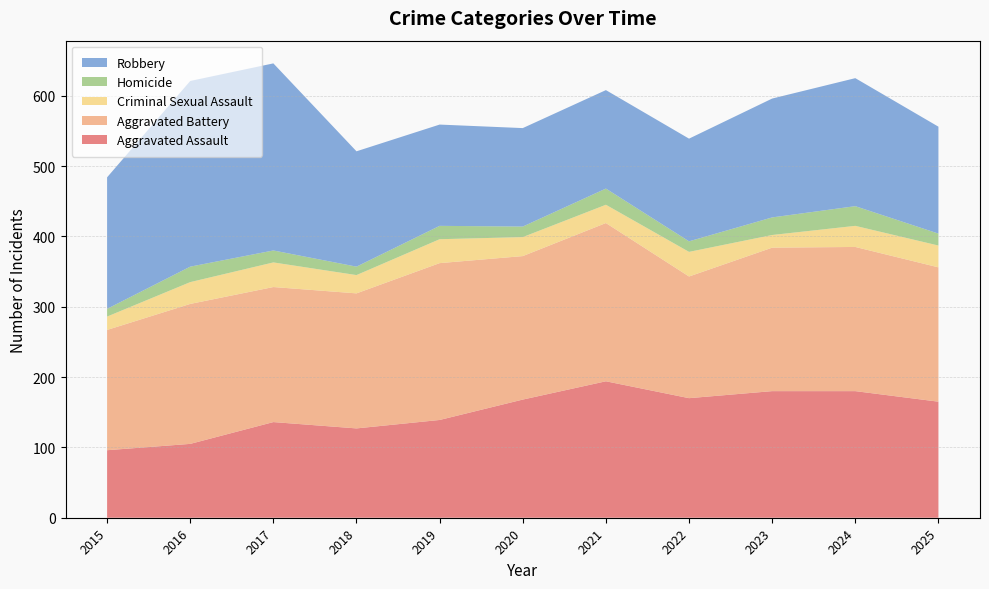

Reading left to right, list all the values displayed in this chart.

Aggravated Assault: 2015=96	2016=105	2017=136	2018=127	2019=139	2020=168	2021=194	2022=170	2023=180	2024=180	2025=165
Aggravated Battery: 2015=171	2016=199	2017=192	2018=192	2019=223	2020=204	2021=225	2022=173	2023=204	2024=205	2025=191
Criminal Sexual Assault: 2015=19	2016=31	2017=35	2018=26	2019=34	2020=27	2021=26	2022=35	2023=18	2024=30	2025=31
Homicide: 2015=11	2016=22	2017=17	2018=12	2019=19	2020=15	2021=23	2022=15	2023=25	2024=28	2025=17
Robbery: 2015=187	2016=264	2017=266	2018=164	2019=144	2020=140	2021=140	2022=146	2023=169	2024=182	2025=152